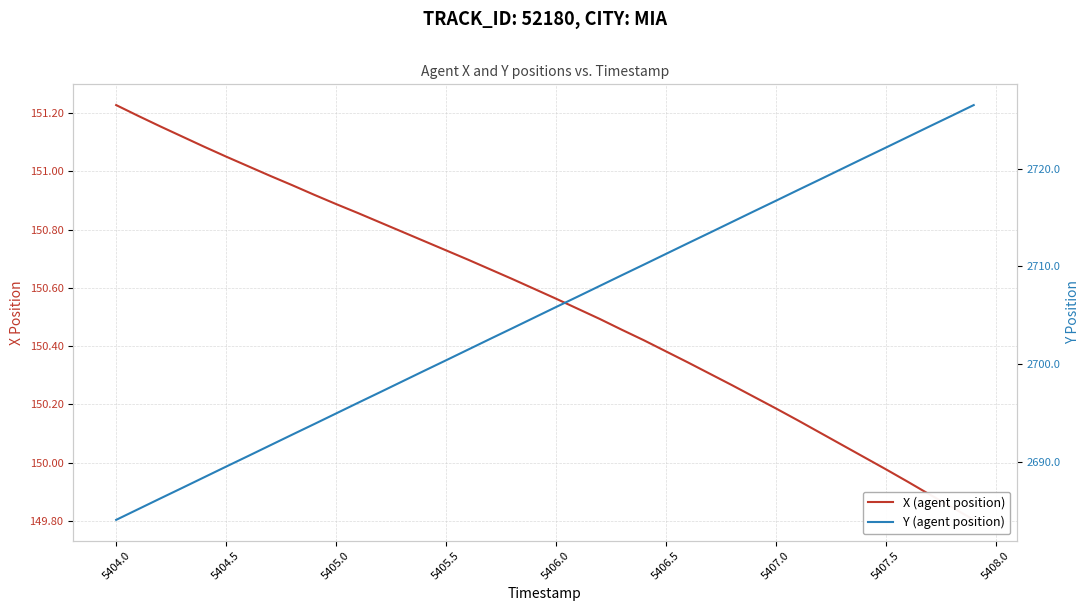

At how many categories does at least one series exceed 2062?

40